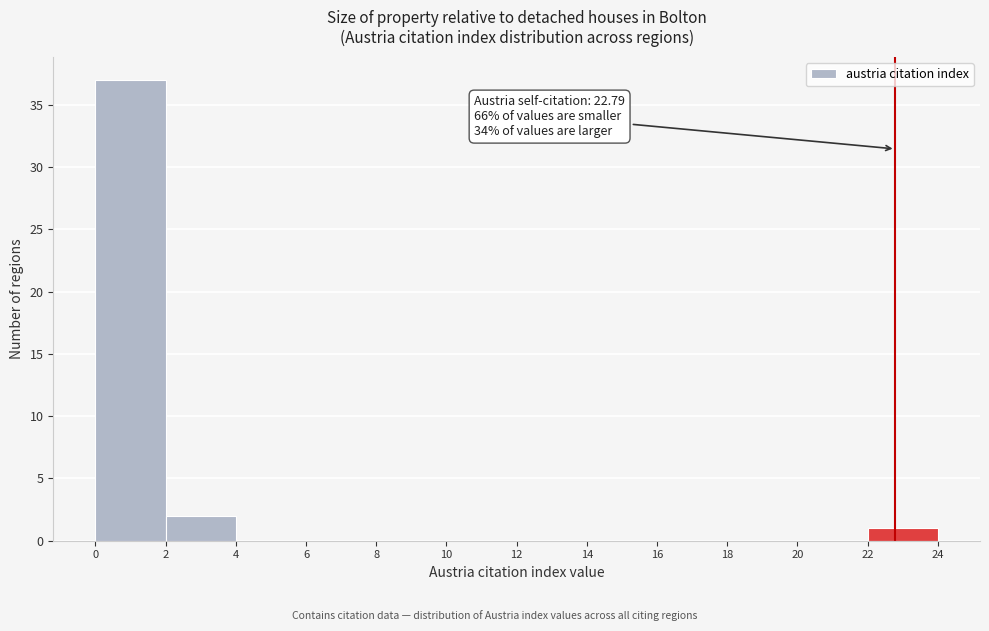

Over which range of the x-axis is the bar tallest?

0 to 2